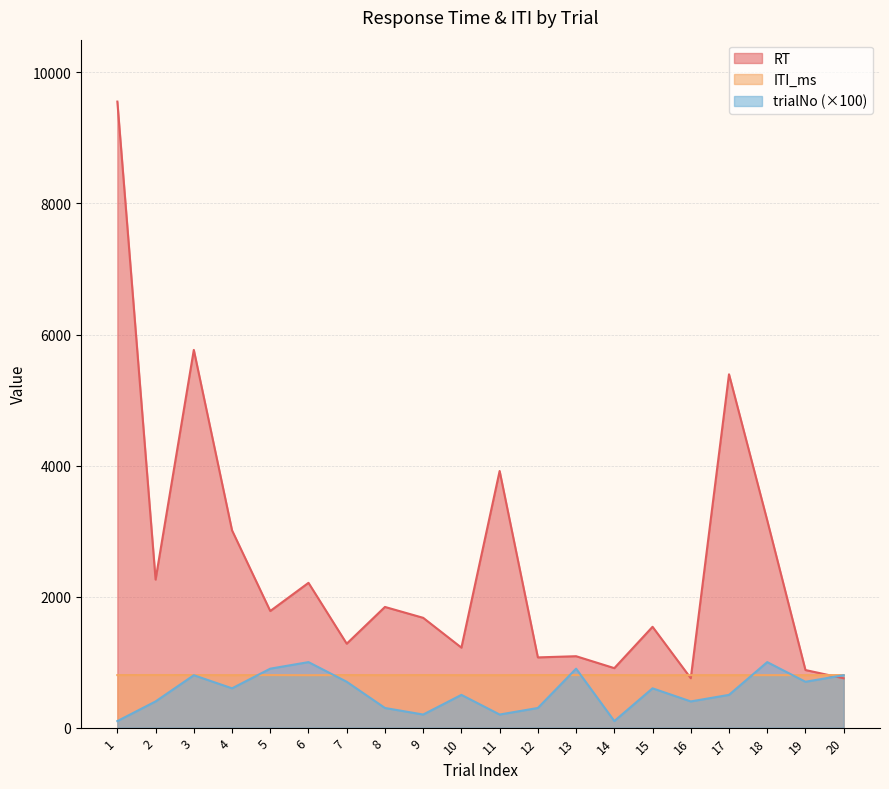

Reading left to right, transcribe all the data shown in this chart.

RT: 1=9555	2=2260	3=5765	4=3011	5=1780	6=2210	7=1281	8=1842	9=1676	10=1221	11=3917	12=1072	13=1090	14=908	15=1539	16=754	17=5393	18=3163	19=879	20=753
ITI_ms: 1=802	2=803	3=802	4=801	5=802	6=800	7=802	8=801	9=802	10=801	11=801	12=802	13=802	14=802	15=800	16=801	17=801	18=801	19=801	20=802
trialNo: 1=100	2=400	3=800	4=600	5=900	6=1000	7=700	8=300	9=200	10=500	11=200	12=300	13=900	14=100	15=600	16=400	17=500	18=1000	19=700	20=800